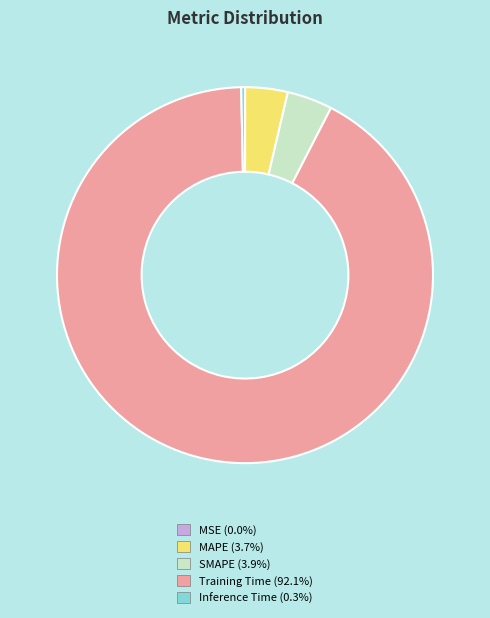

Which slice represents more than half of the pie?

Training Time